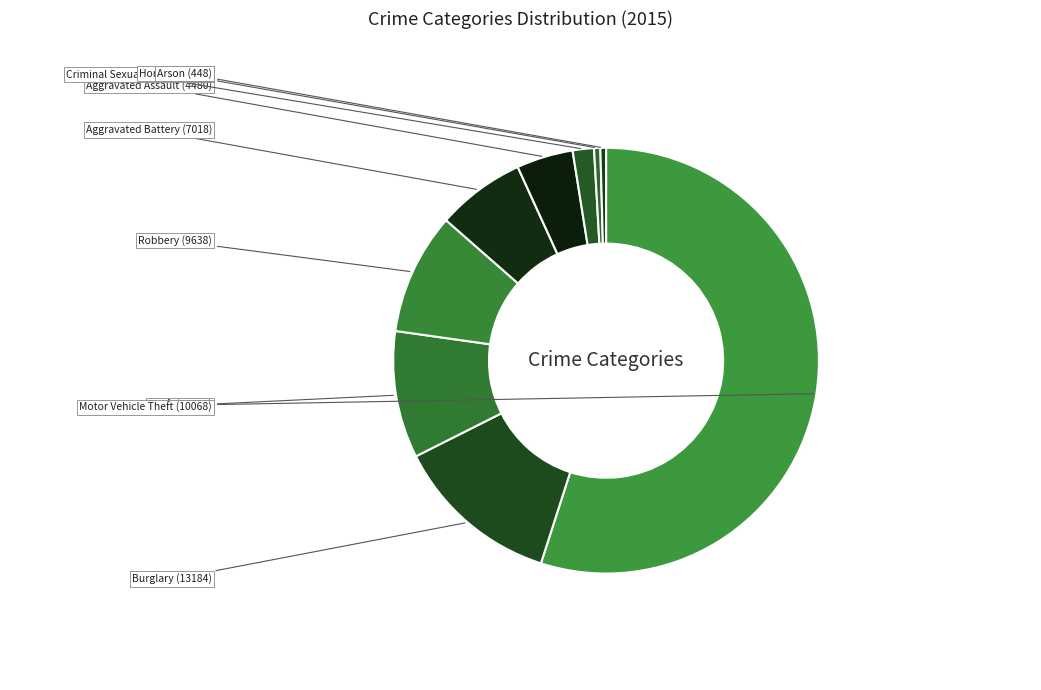

Which category has the biggest portion of the pie?

Theft